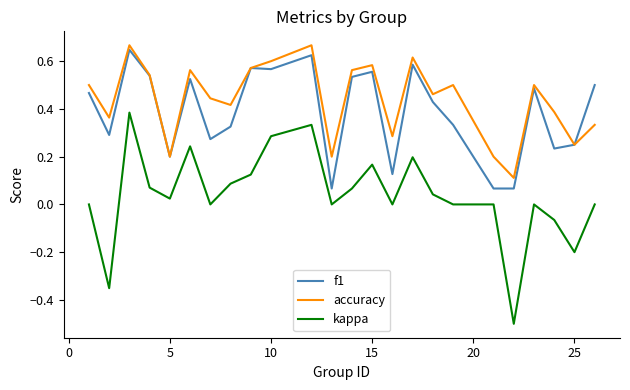

Which series has the largest total across all categories?

accuracy